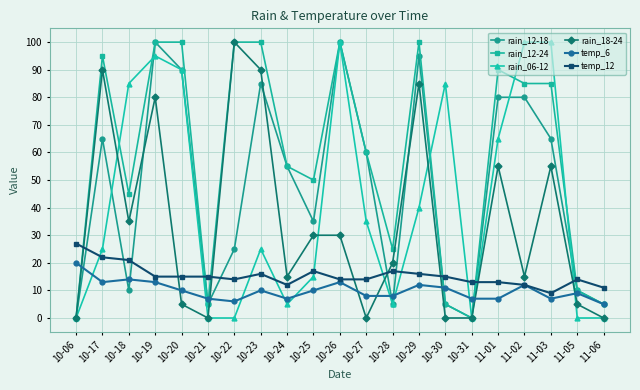

Rank the series at 11-01 from lowest to highest value.

temp_6, temp_12, rain_18-24, rain_06-12, rain_12-18, rain_12-24